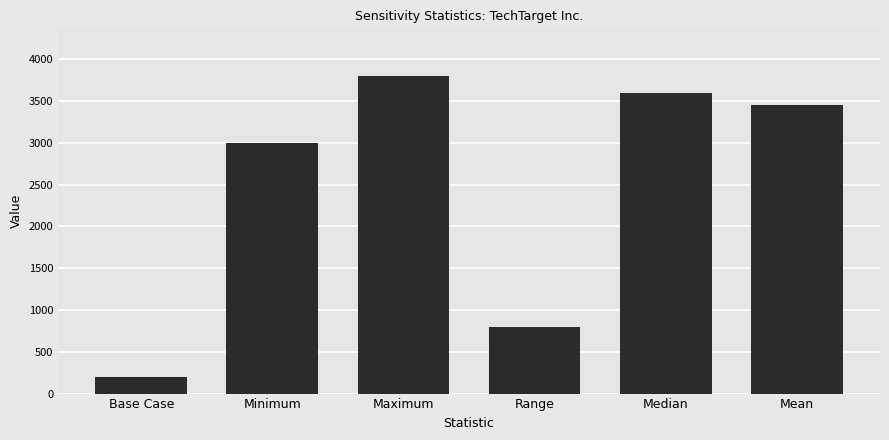

What is the difference between the values at Median and Mean?

144